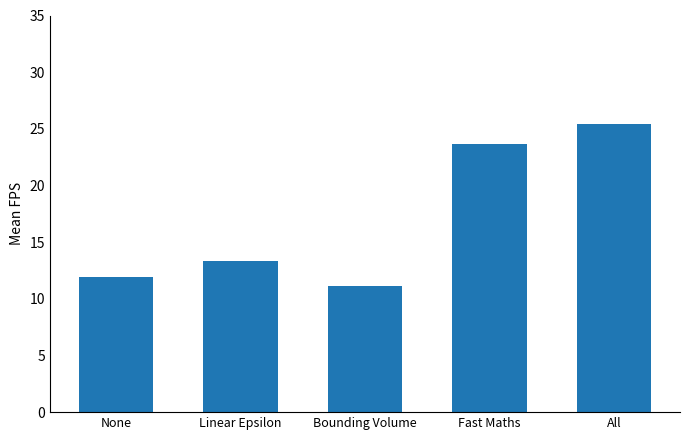

Which label corresponds to the largest value in the chart?

All